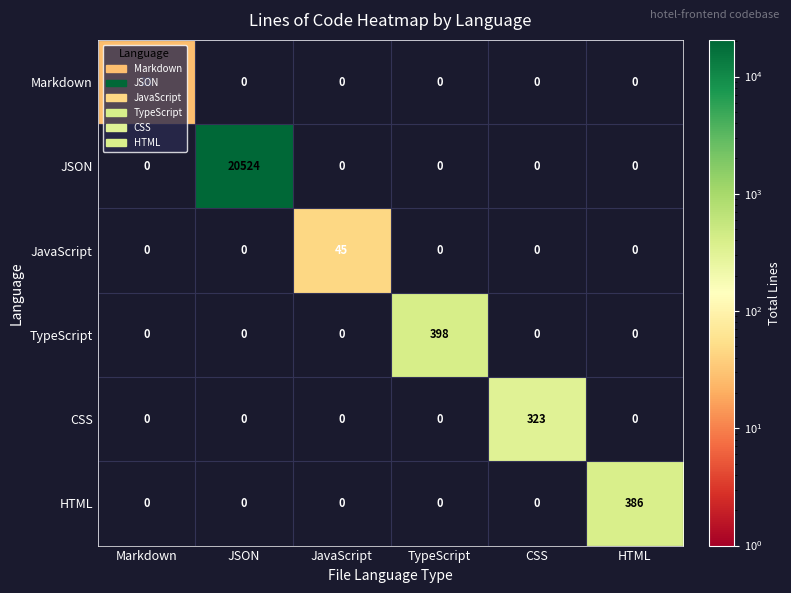

The value of Markdown at TypeScript is 15. True or false?

False